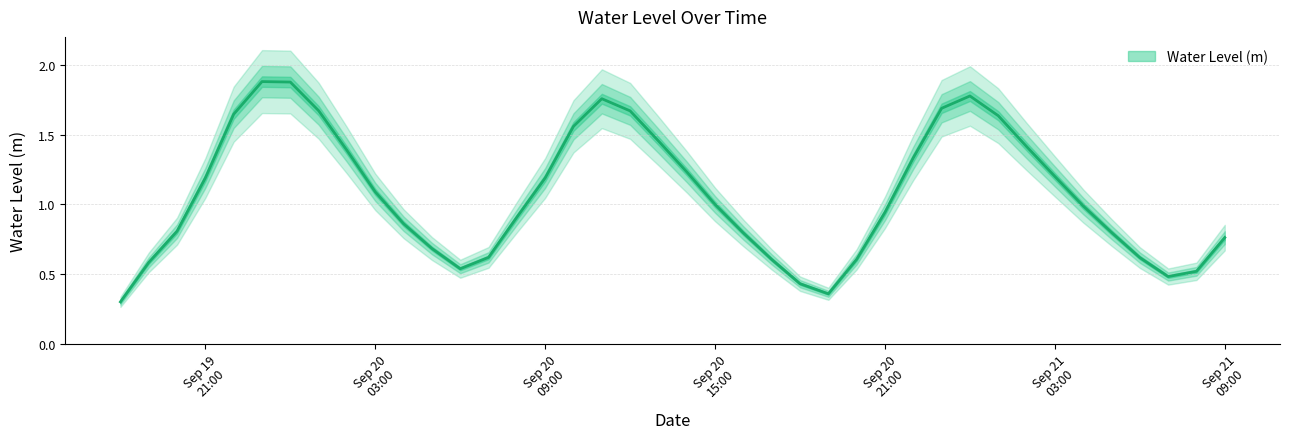

List the labels in order of value, smallest first.

2023-09-19 18:00:00, 2023-09-20 19:00:00, 2023-09-20 18:00:00, 2023-09-21 07:00:00, 2023-09-21 08:00:00, 2023-09-20 06:00:00, 2023-09-19 19:00:00, 2023-09-20 17:00:00, 2023-09-20 20:00:00, 2023-09-21 06:00:00, 2023-09-20 07:00:00, 2023-09-20 05:00:00, 2023-09-21 09:00:00, 2023-09-20 16:00:00, 2023-09-21 05:00:00, 2023-09-19 20:00:00, 2023-09-20 04:00:00, 2023-09-20 08:00:00, 2023-09-20 21:00:00, 2023-09-21 04:00:00, 2023-09-20 15:00:00, 2023-09-20 03:00:00, 2023-09-20 09:00:00, 2023-09-19 21:00:00, 2023-09-21 03:00:00, 2023-09-20 14:00:00, 2023-09-20 22:00:00, 2023-09-20 02:00:00, 2023-09-21 02:00:00, 2023-09-20 13:00:00, 2023-09-20 10:00:00, 2023-09-21 01:00:00, 2023-09-19 22:00:00, 2023-09-20 12:00:00, 2023-09-20 01:00:00, 2023-09-20 23:00:00, 2023-09-20 11:00:00, 2023-09-21 00:00:00, 2023-09-20 00:00:00, 2023-09-19 23:00:00